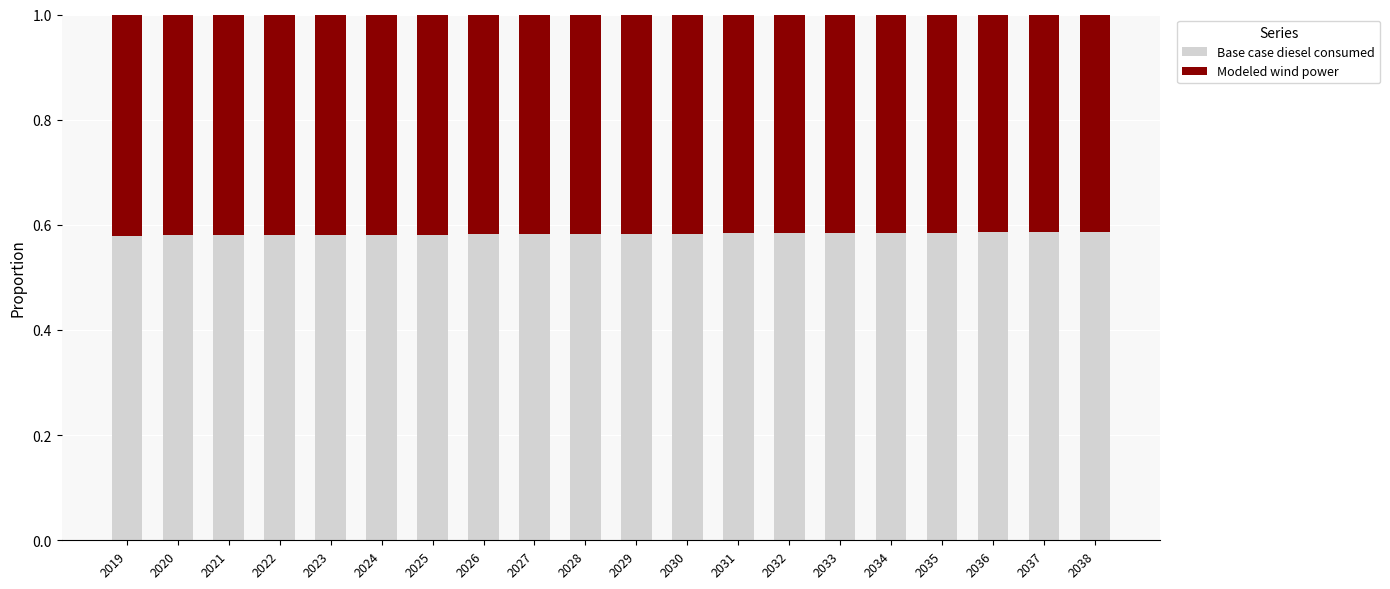

What are all the series names shown in the legend?

Base case diesel consumed, Modeled wind power